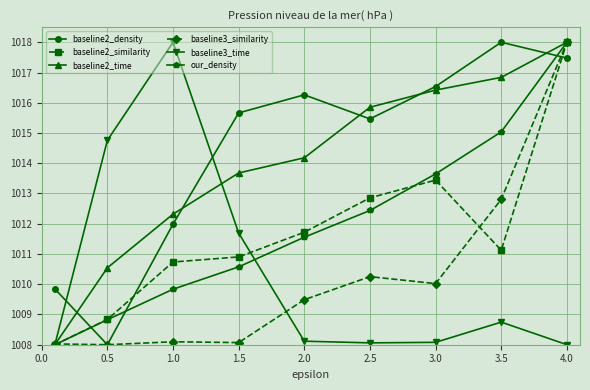

At how many categories does at least one series exceed 1013?

8